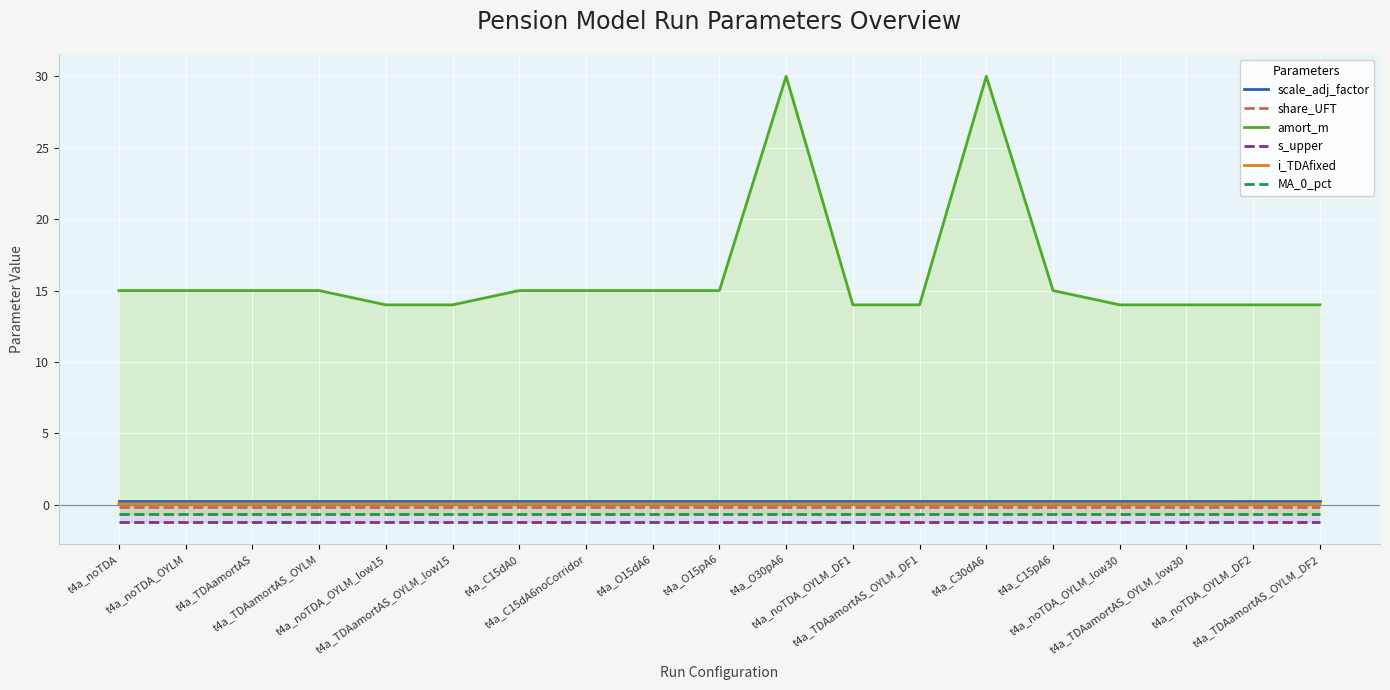

Reading right to left, extract all data points from this chart.

scale_adj_factor: 0.3	0.3	0.3	0.3	0.3	0.3	0.3	0.3	0.3	0.3	0.3	0.3	0.3	0.3	0.3	0.3	0.3	0.3	0.3
share_UFT: -0.1	-0.1	-0.1	-0.1	-0.1	-0.1	-0.1	-0.1	-0.1	-0.1	-0.1	-0.1	-0.1	-0.1	-0.1	-0.1	-0.1	-0.1	-0.1
amort_m: 14.0	14.0	14.0	14.0	15.0	30.0	14.0	14.0	30.0	15.0	15.0	15.0	15.0	14.0	14.0	15.0	15.0	15.0	15.0
s_upper: -1.2	-1.2	-1.2	-1.2	-1.2	-1.2	-1.2	-1.2	-1.2	-1.2	-1.2	-1.2	-1.2	-1.2	-1.2	-1.2	-1.2	-1.2	-1.2
i_TDAfixed: 0.1	0.1	0.1	0.1	0.1	0.1	0.1	0.1	0.1	0.1	0.1	0.1	0.1	0.1	0.1	0.1	0.1	0.1	0.1
MA_0_pct: -0.6	-0.6	-0.6	-0.6	-0.6	-0.6	-0.6	-0.6	-0.6	-0.6	-0.6	-0.6	-0.6	-0.6	-0.6	-0.6	-0.6	-0.6	-0.6